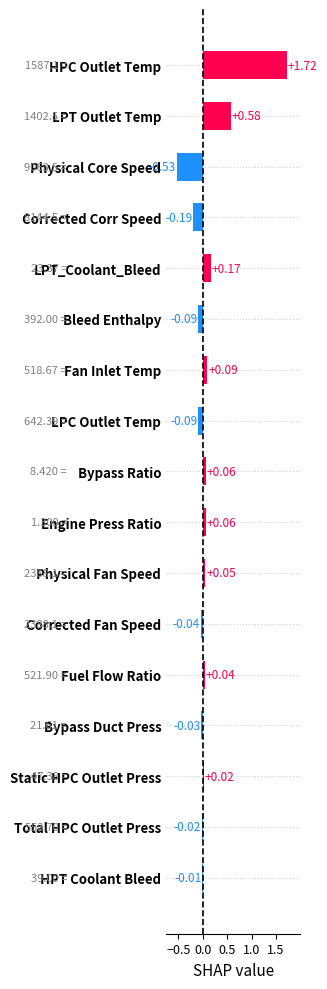

Where is the data nearest to the value 0?

HPT Coolant Bleed